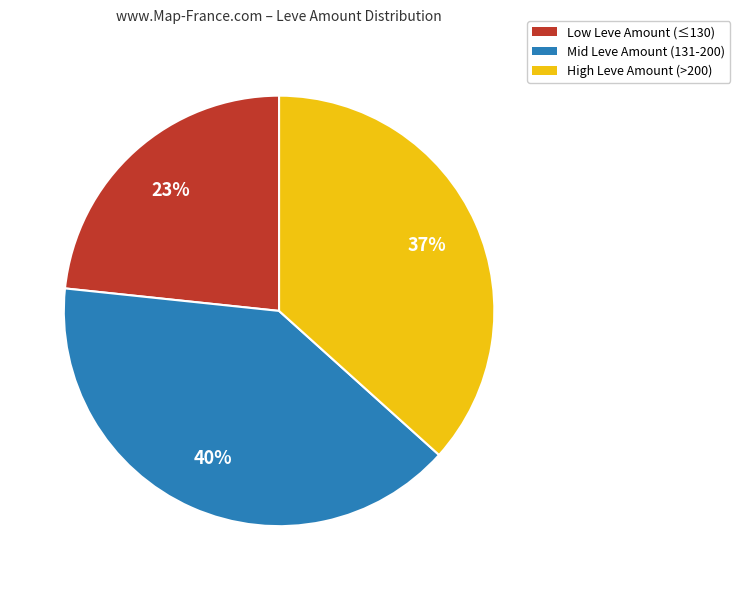

To the nearest percent, what is the average slice percentage?

33%